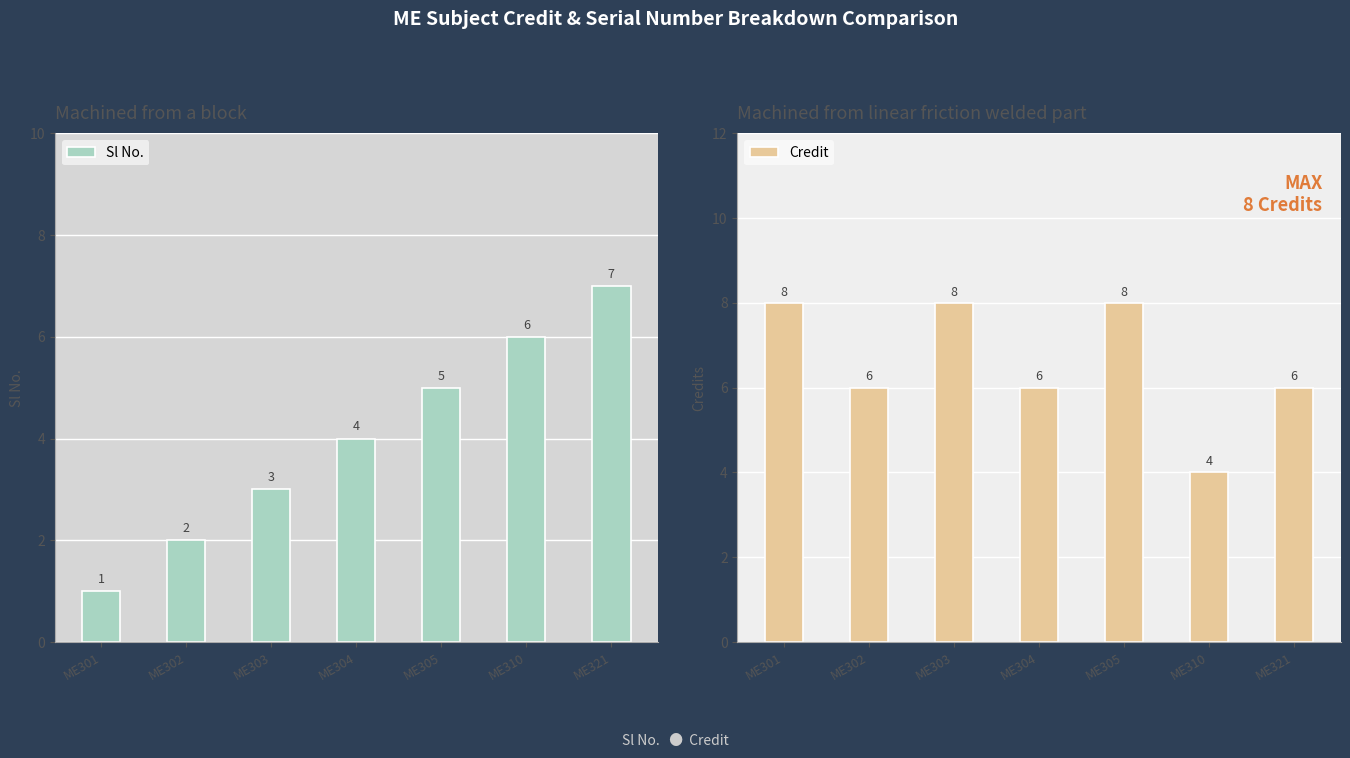

Count the Credit values in the range 6 to 8.

6